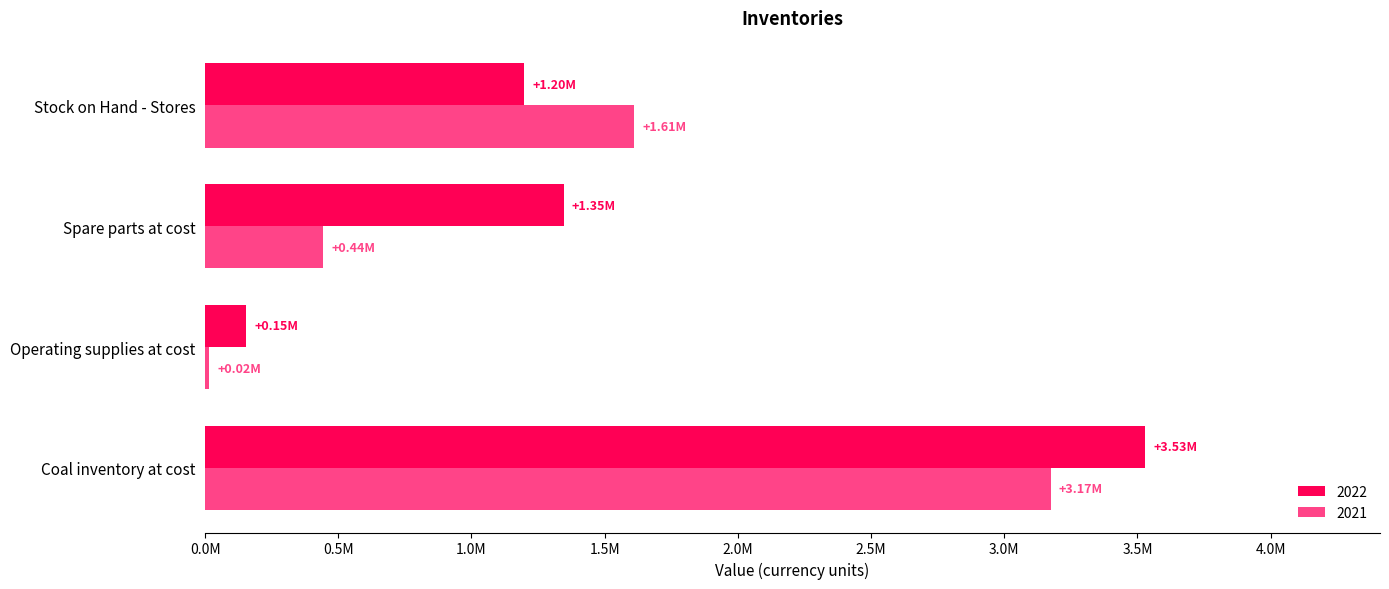

What is the sum of the 2022 values at Operating supplies at cost and Stock on Hand - Stores?

1353809